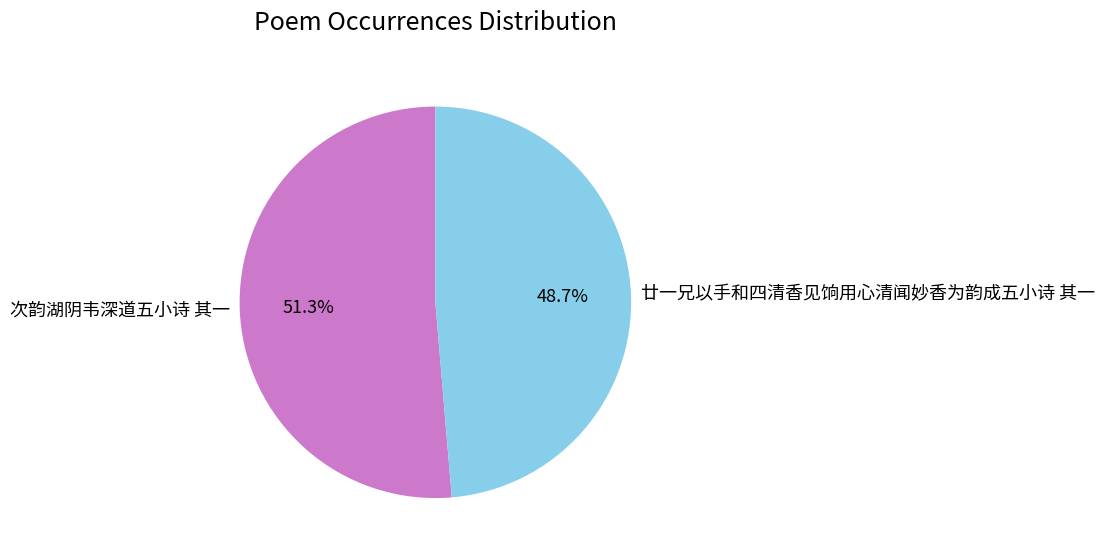

To the nearest percent, what is the difference between the largest and smallest slice percentages?

3%